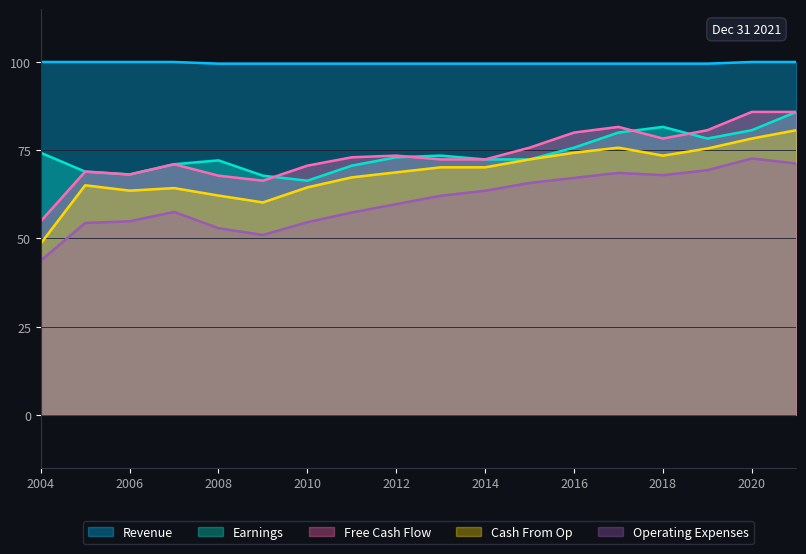

What is the smallest value displayed?

43.7